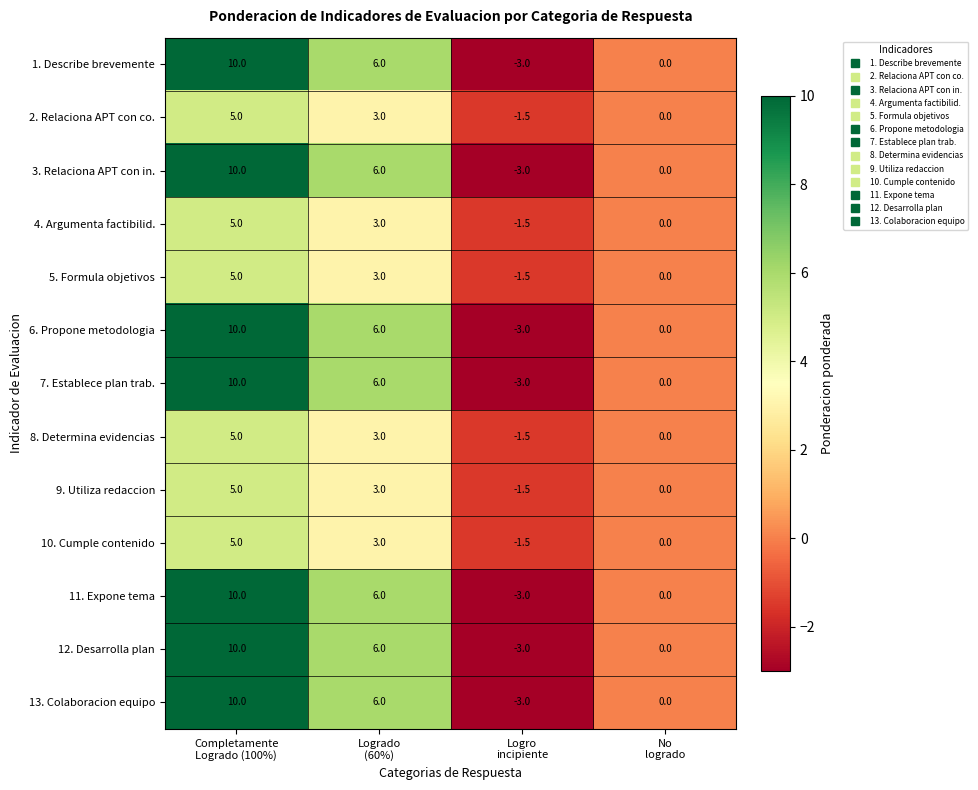

What is the difference between the maximum and minimum values in the 10. Cumple contenido series?

6.5